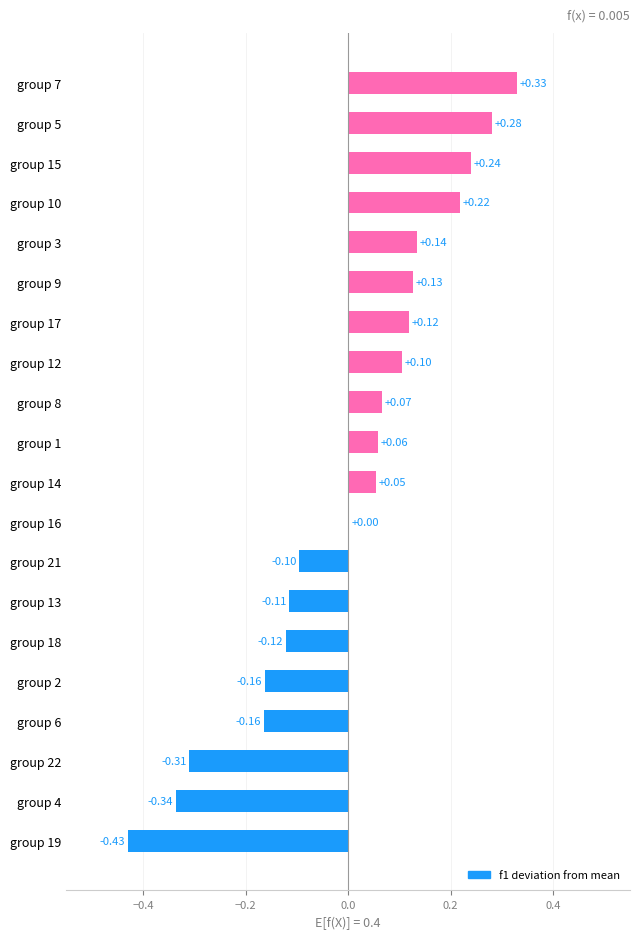

What is the value of the kappa bar at the 6th from the left?

0.1